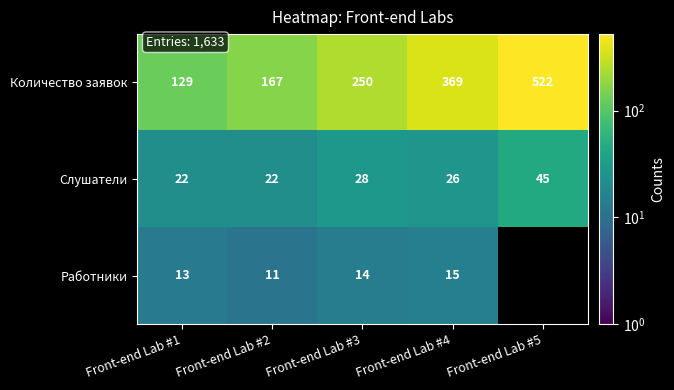

Which series has the largest total across all categories?

Количество заявок